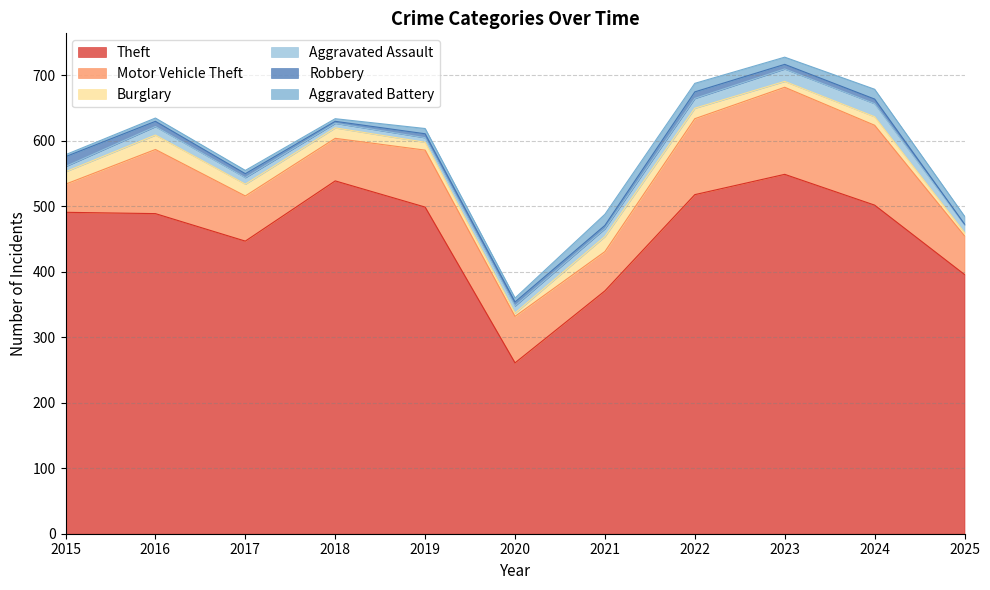

Which series has the largest total across all categories?

Theft